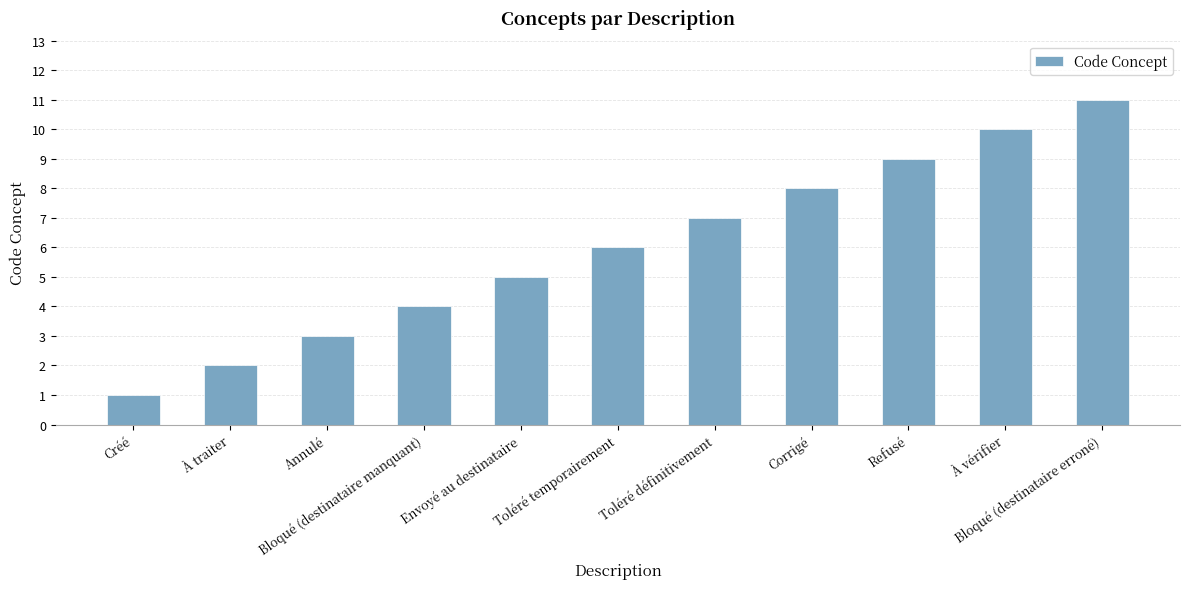

List the labels in order of value, smallest first.

Créé, À traiter, Annulé, Bloqué (destinataire manquant), Envoyé au destinataire, Toléré temporairement, Toléré définitivement, Corrigé, Refusé, À vérifier, Bloqué (destinataire erroné)